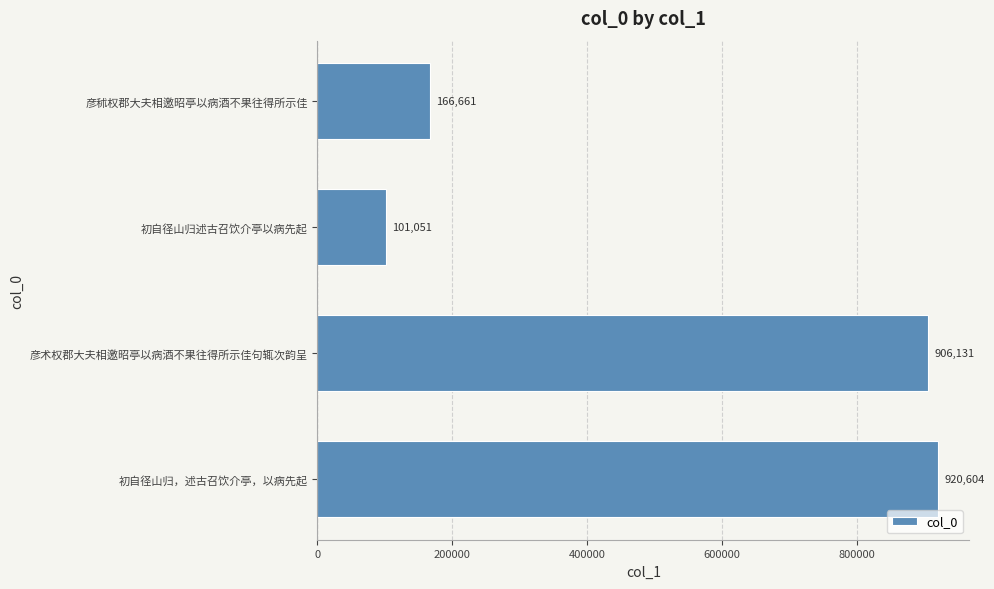

Between 彦术权郡大夫相邀昭亭以病酒不果往得所示佳句辄次韵呈 and 初自径山归，述古召饮介亭，以病先起, which is larger?

初自径山归，述古召饮介亭，以病先起